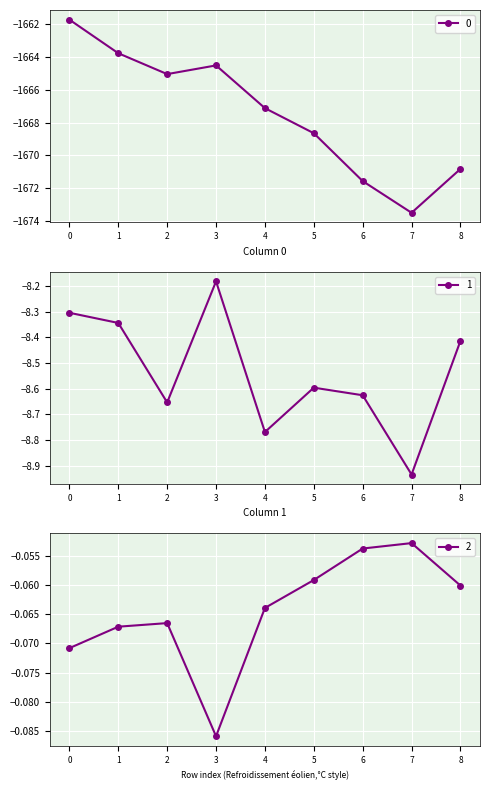

At which label is 1 closest to -8?

3